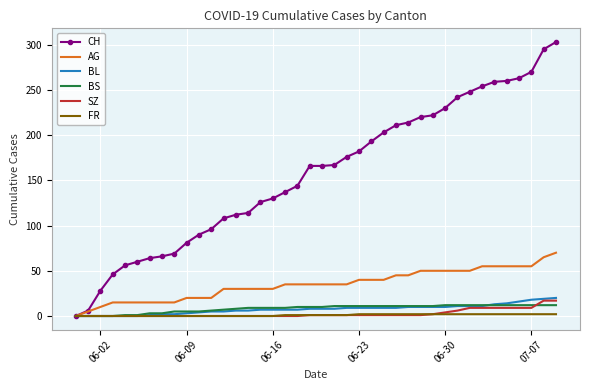

Count the number of categories in the chart.

40